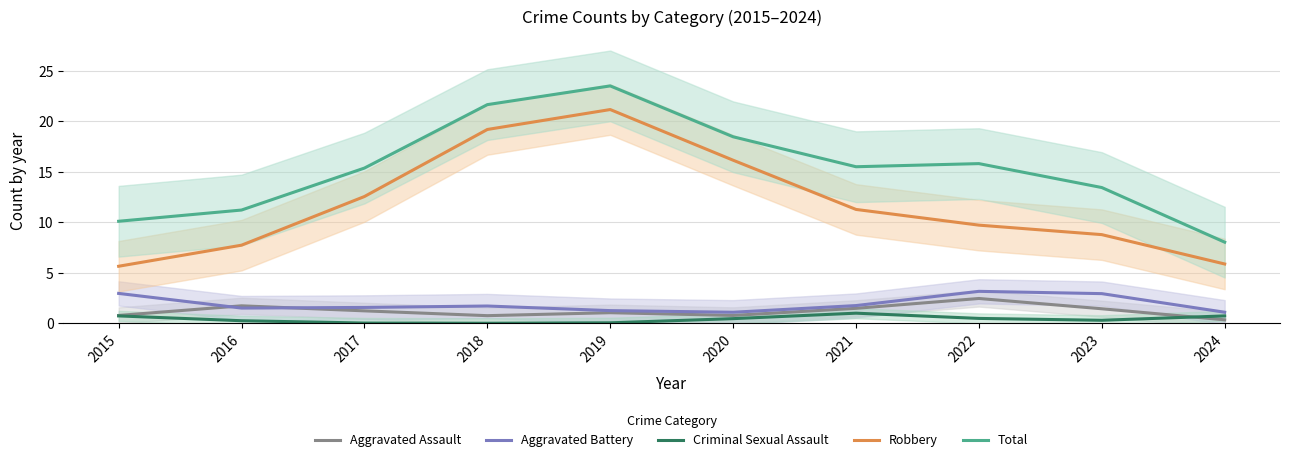

How many values in the Robbery series are below 11?

5